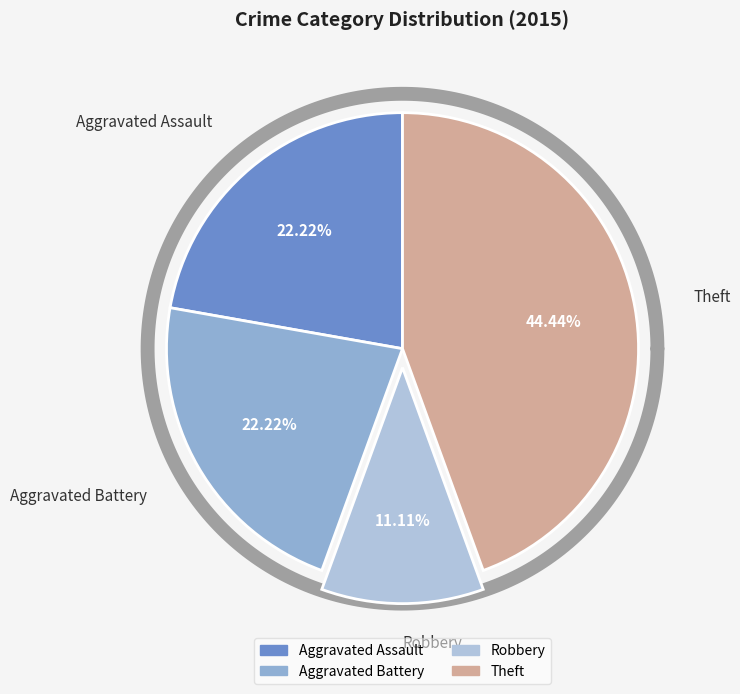

True or false: Theft accounts for 50% of the total.

False